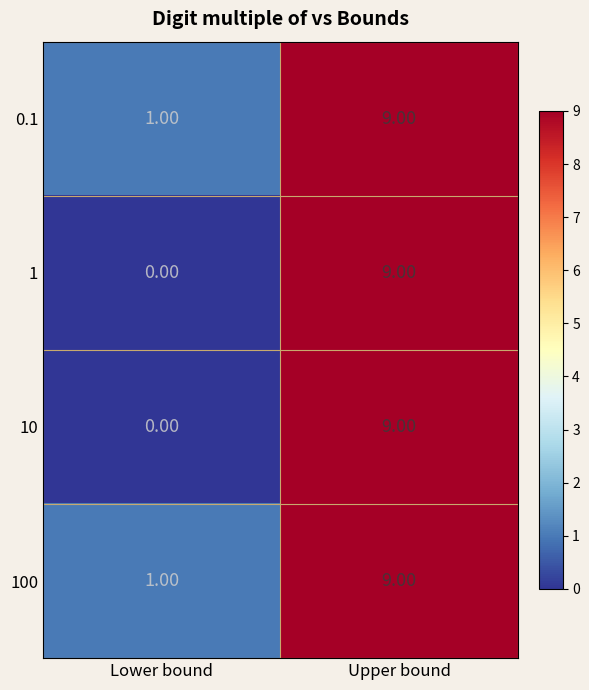

List the labels in order of 10 value, largest first.

Upper bound, Lower bound